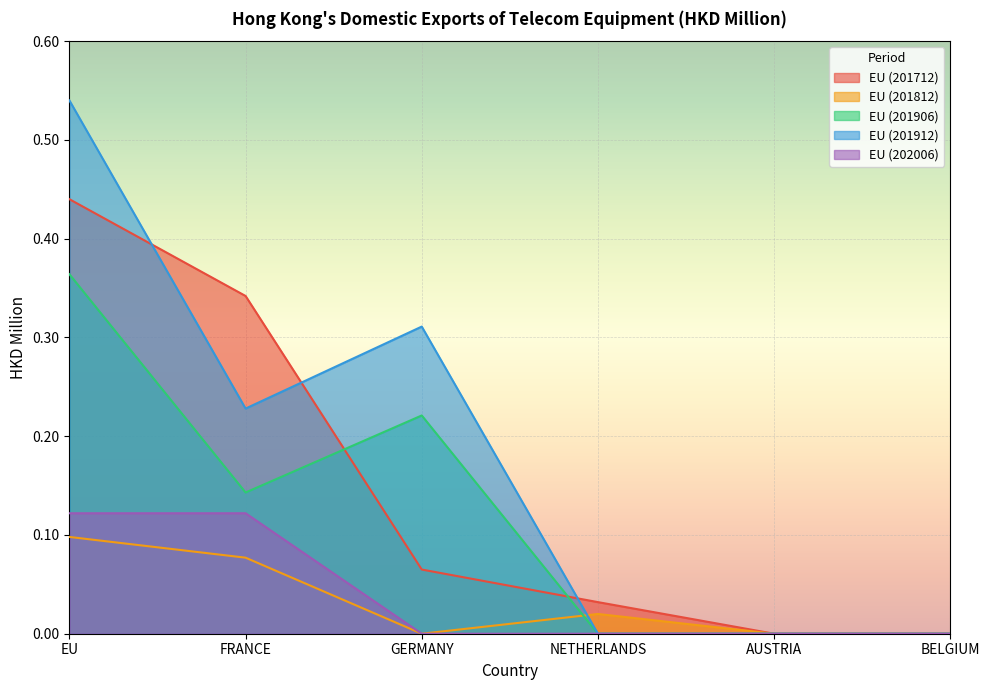

How many lines are shown in the chart?

5